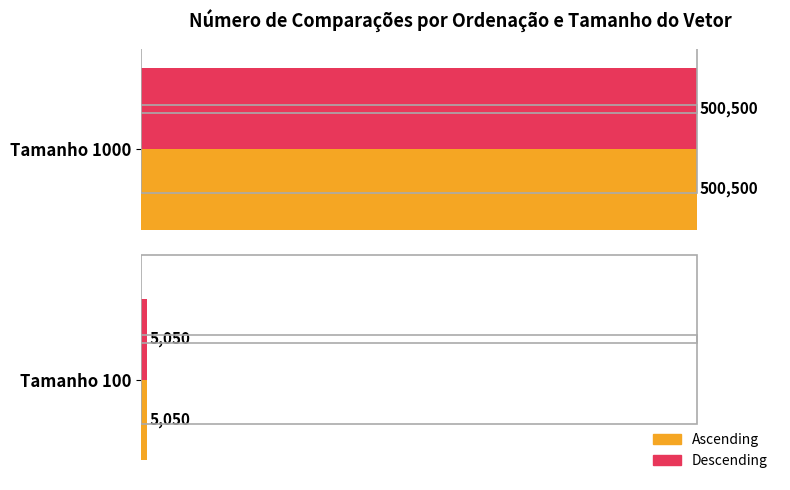

What are all the series names shown in the legend?

Ascending, Descending